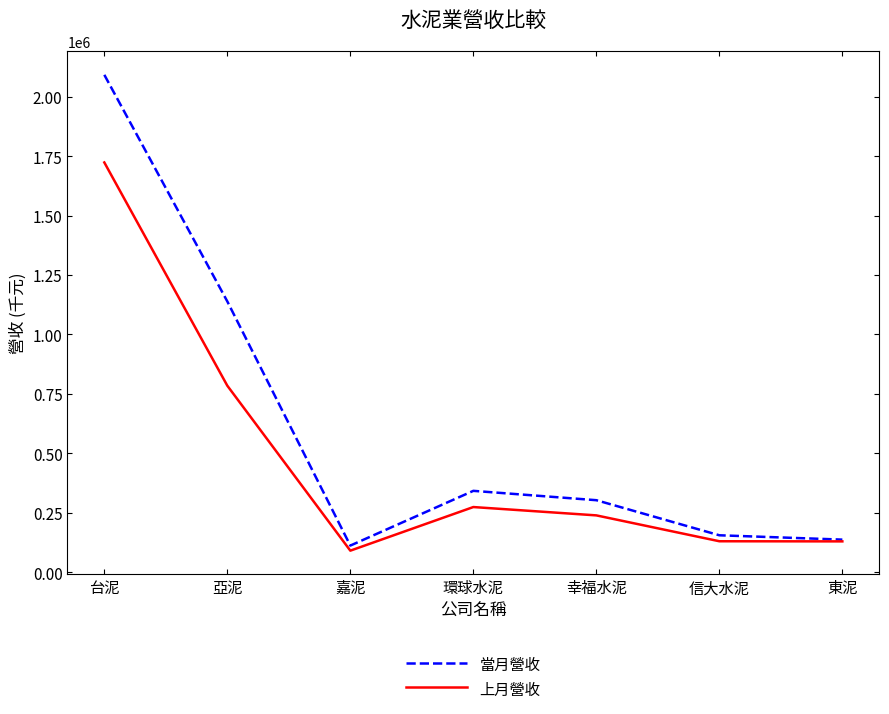

List the series in order of their peak value, lowest first.

上月營收, 當月營收